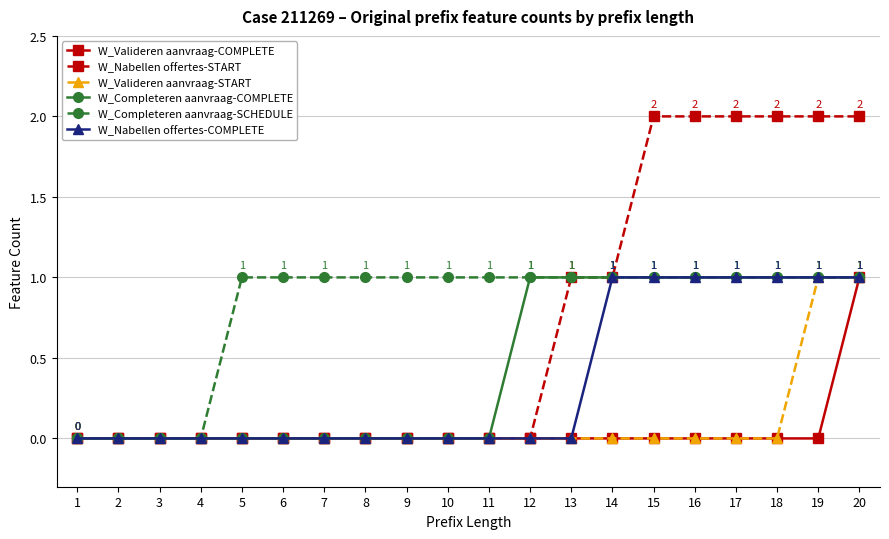

Is it true that W_Valideren aanvraag-COMPLETE equals -1 at 13?

False